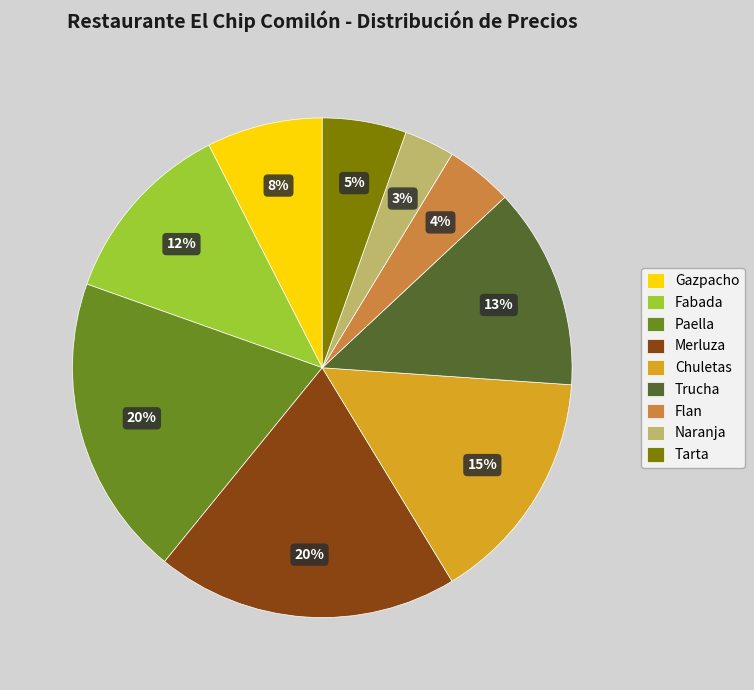

Is it true that Fabada is 23% of the pie?

False